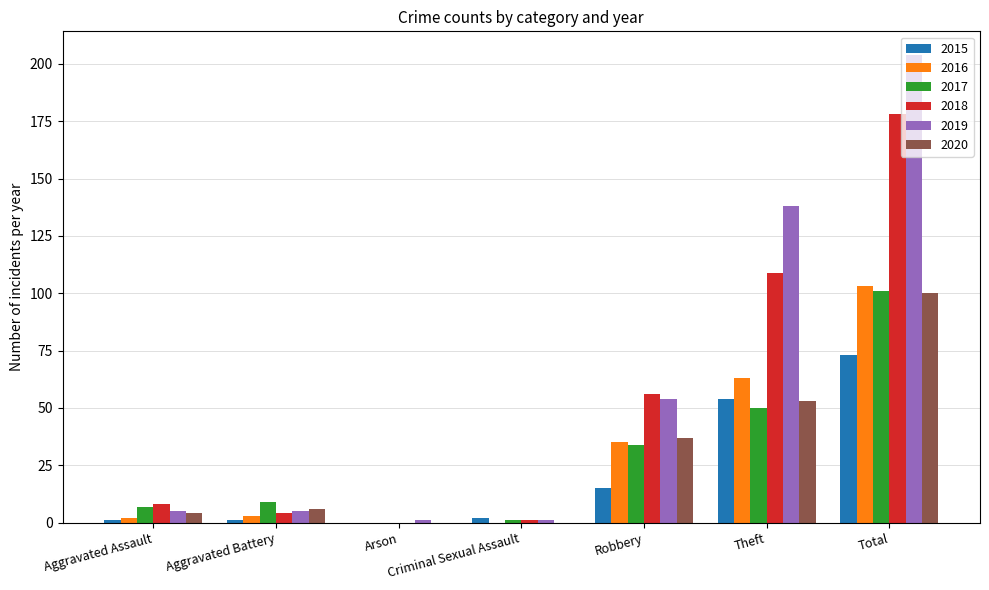

The 2016 series shows 142 at Total. True or false?

False